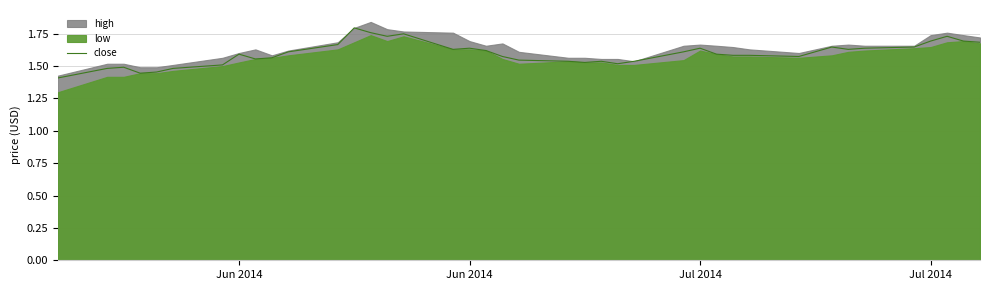

How many interior local peaks (higher than both neighbors) does the data have?

9